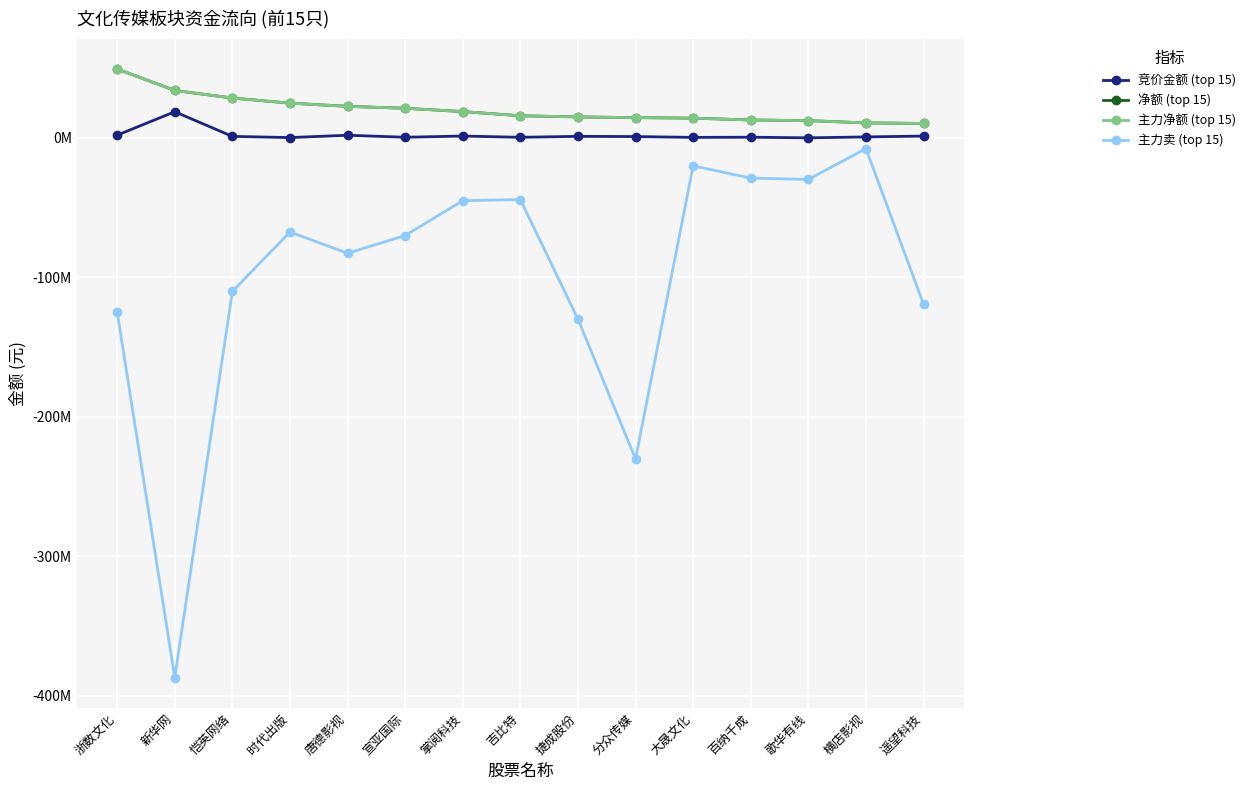

Between 唐德影视 and 歌华有线, which series saw the biggest shift?

主力卖 (top 15)